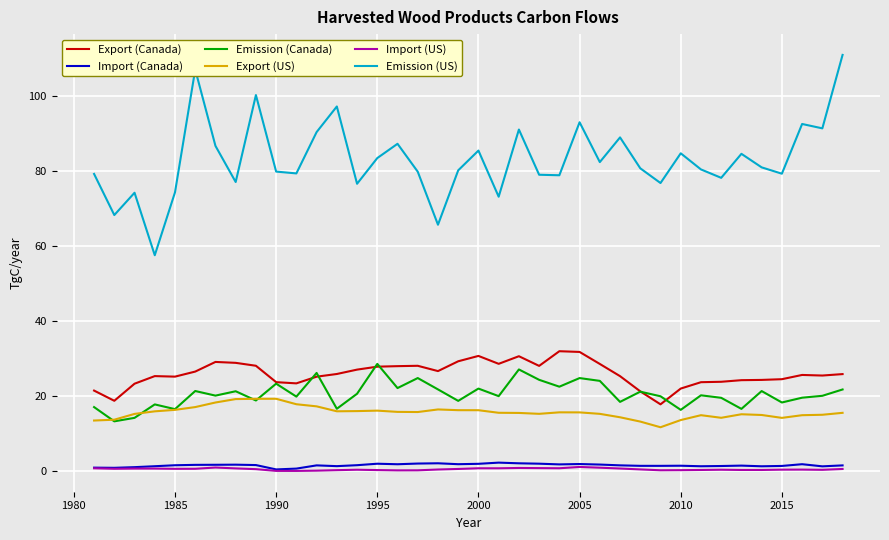

True or false: Import (Canada) and Emission (US) intersect in this chart.

False